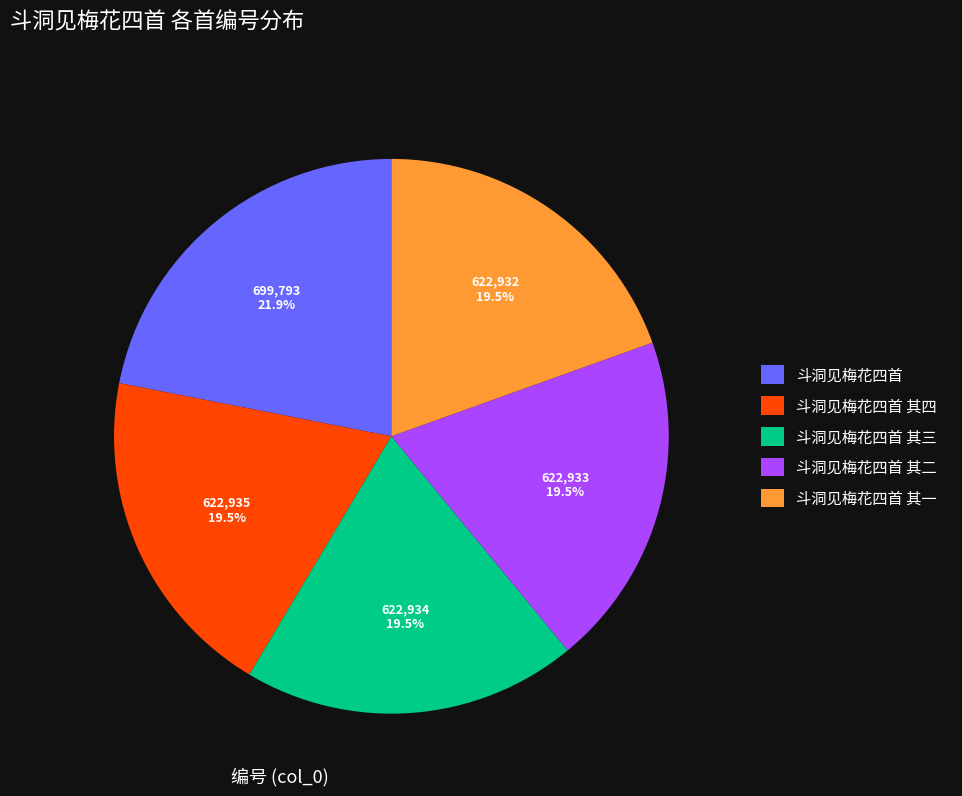

Which slice is the largest?

斗洞见梅花四首